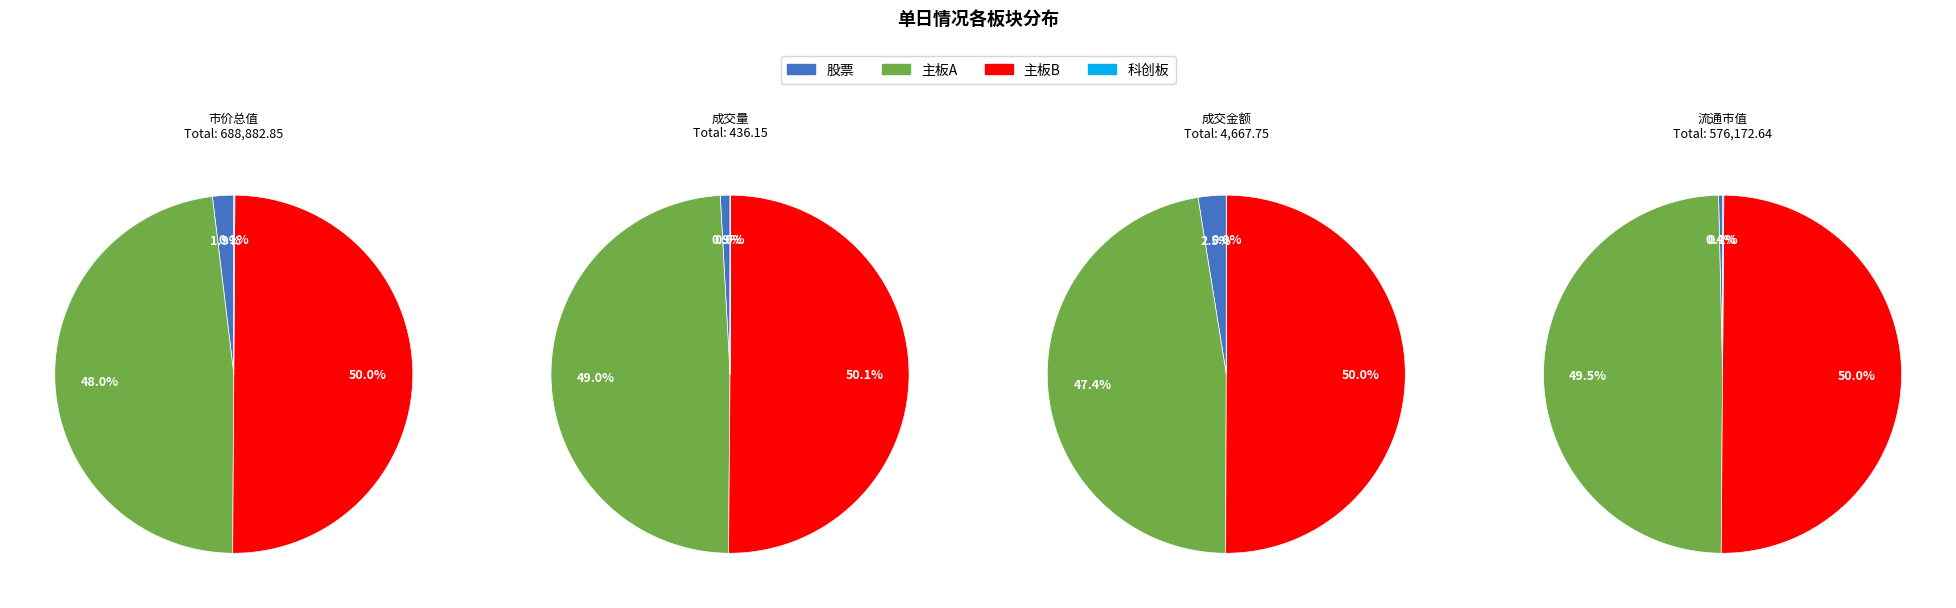

Is there any slice that represents more than half of the pie?

No